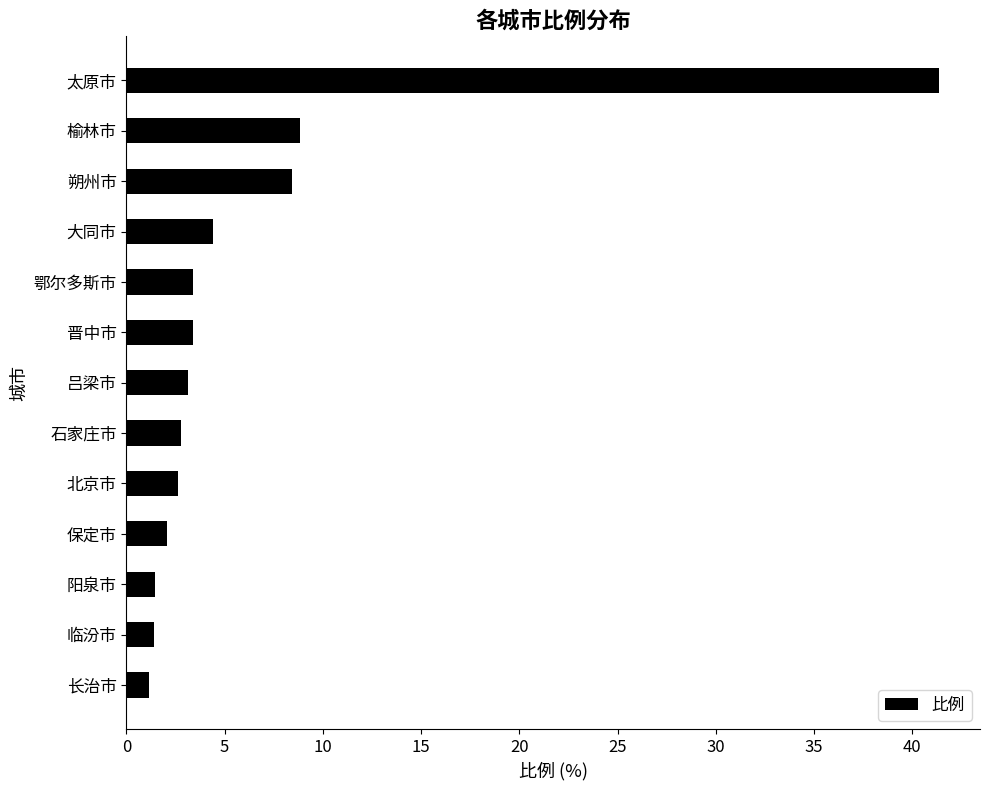

What position from the top is 北京市?

9